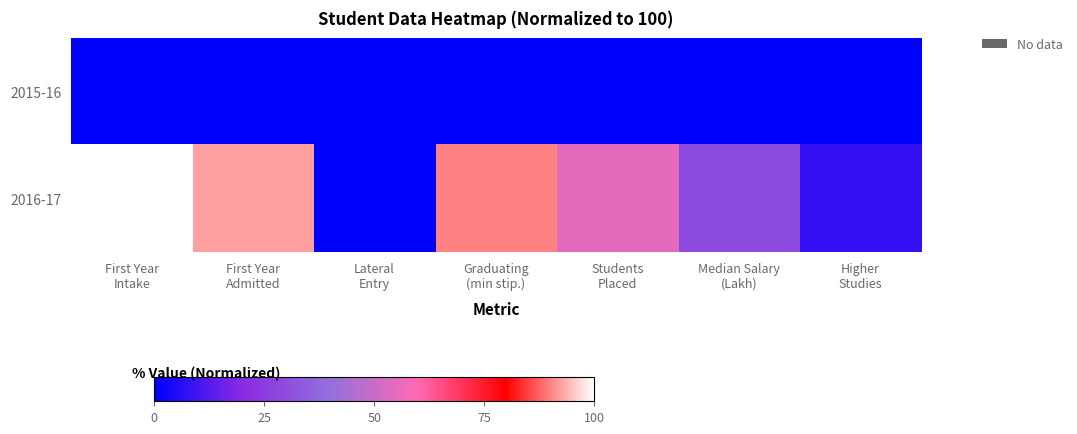

Which has a higher value, First Year
Admitted or First Year
Intake?

First Year
Admitted